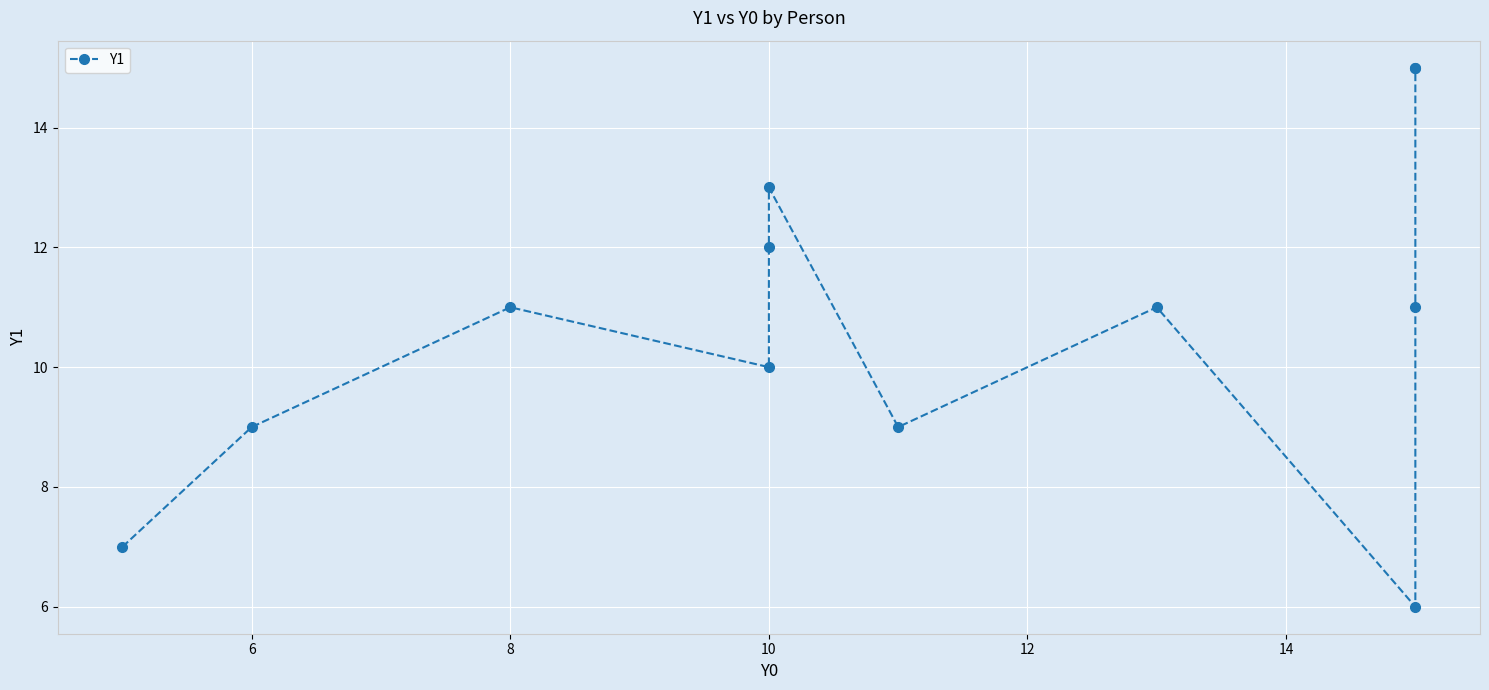

How many data points does each series have?

12